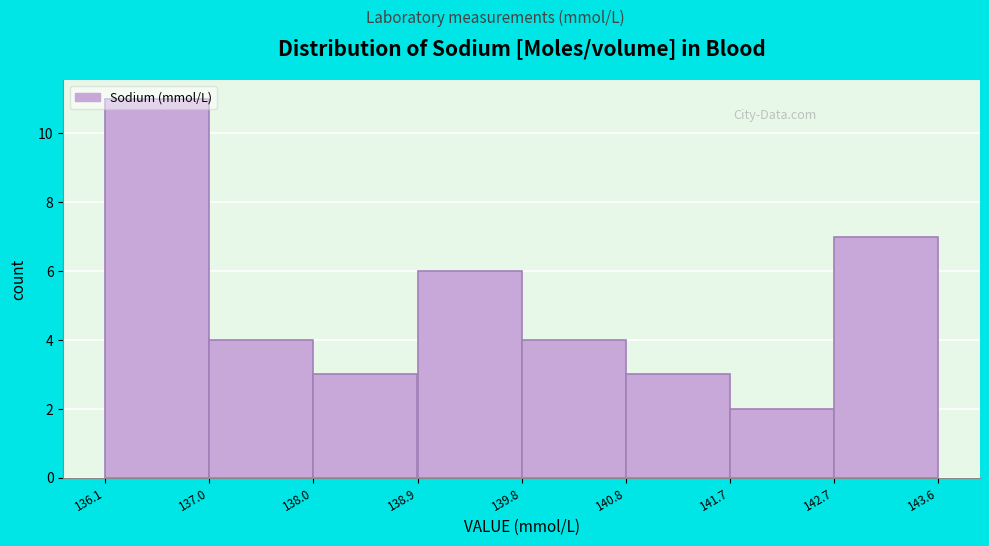

Reading left to right, list every bar in this chart as the range it spans on the x-axis followed by its height. The values are not printed on the chart, so give them approximately, as read against the axis.

136.1 to 137.0: 11
137.0 to 138.0: 4
138.0 to 138.9: 3
138.9 to 139.8: 6
139.8 to 140.8: 4
140.8 to 141.7: 3
141.7 to 142.7: 2
142.7 to 143.6: 7